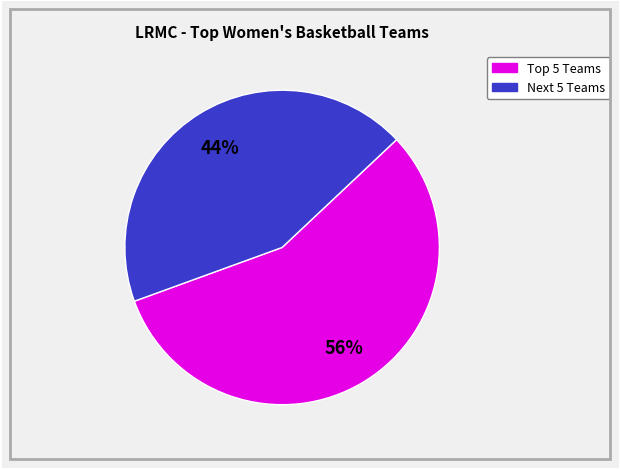

Count the number of slices in the pie.

2